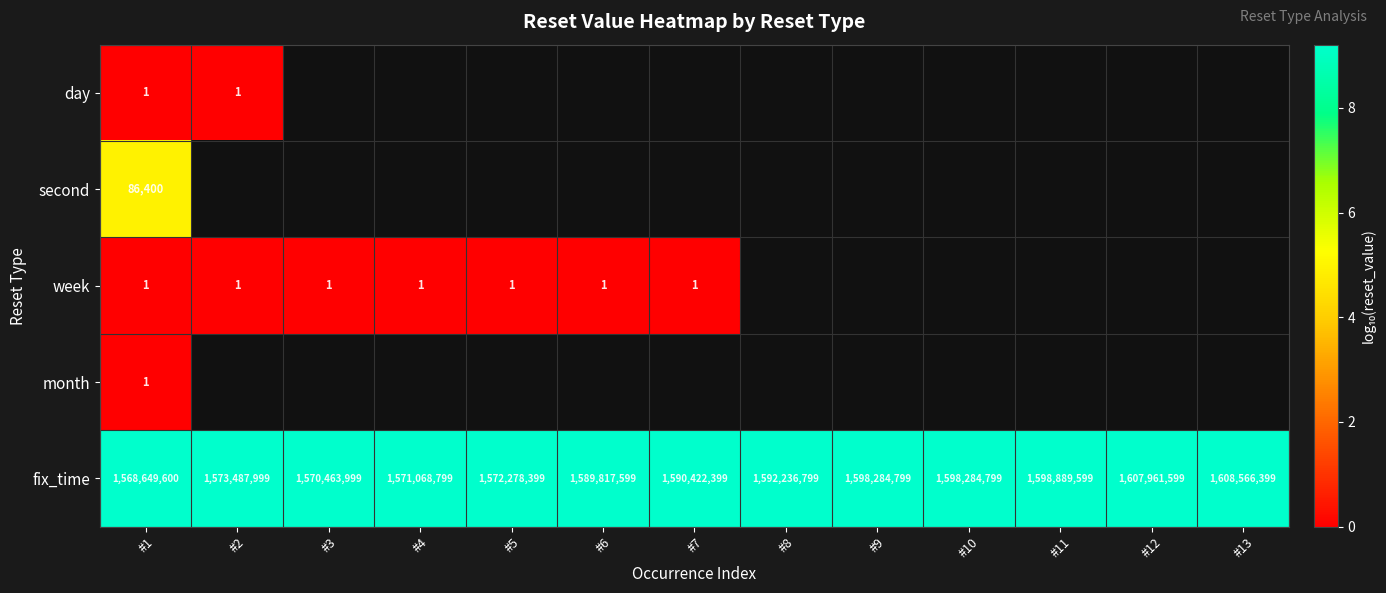

How many categories are shown in the chart?

13